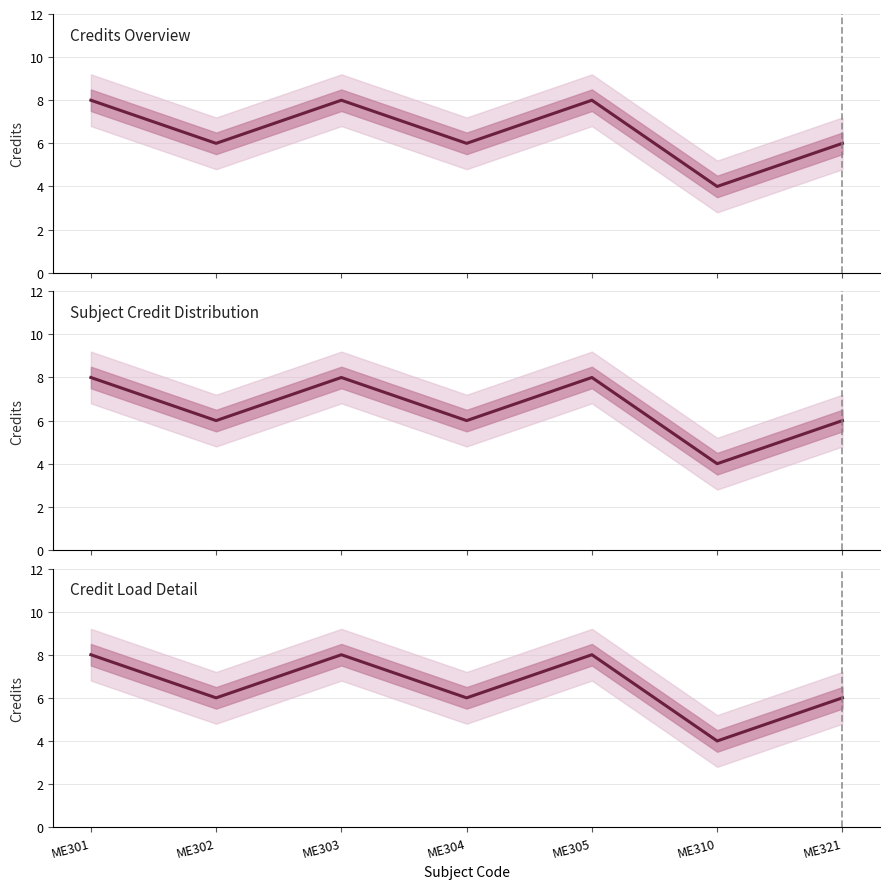

The chart shows a value of 8 at ME303. True or false?

True